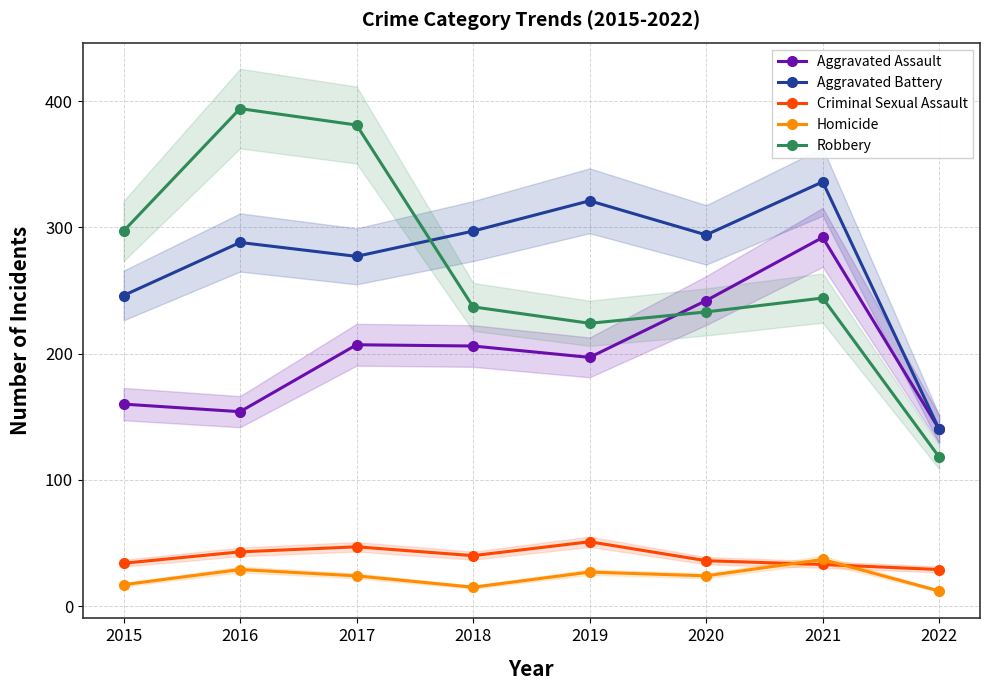

True or false: Homicide and Aggravated Battery intersect in this chart.

False